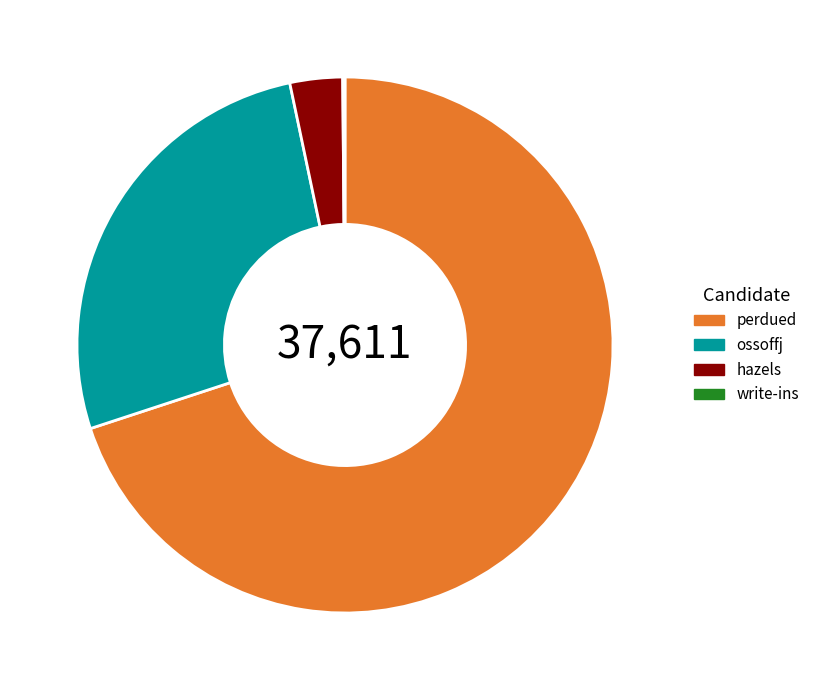

Does perdued represent more than half of the total?

Yes